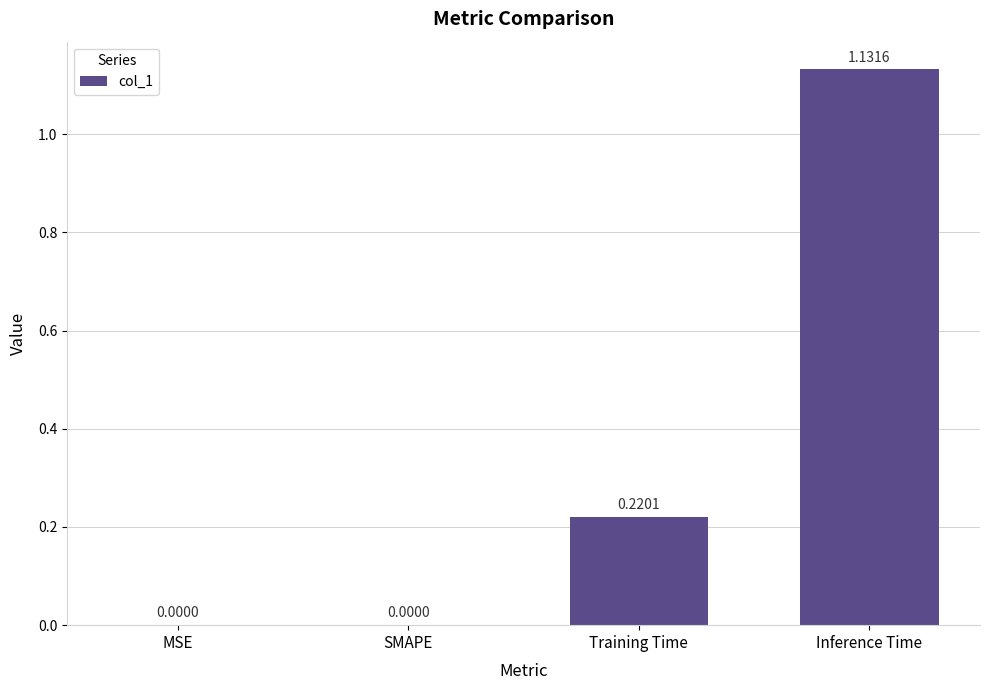

At which category does the chart reach its peak across all series?

Inference Time